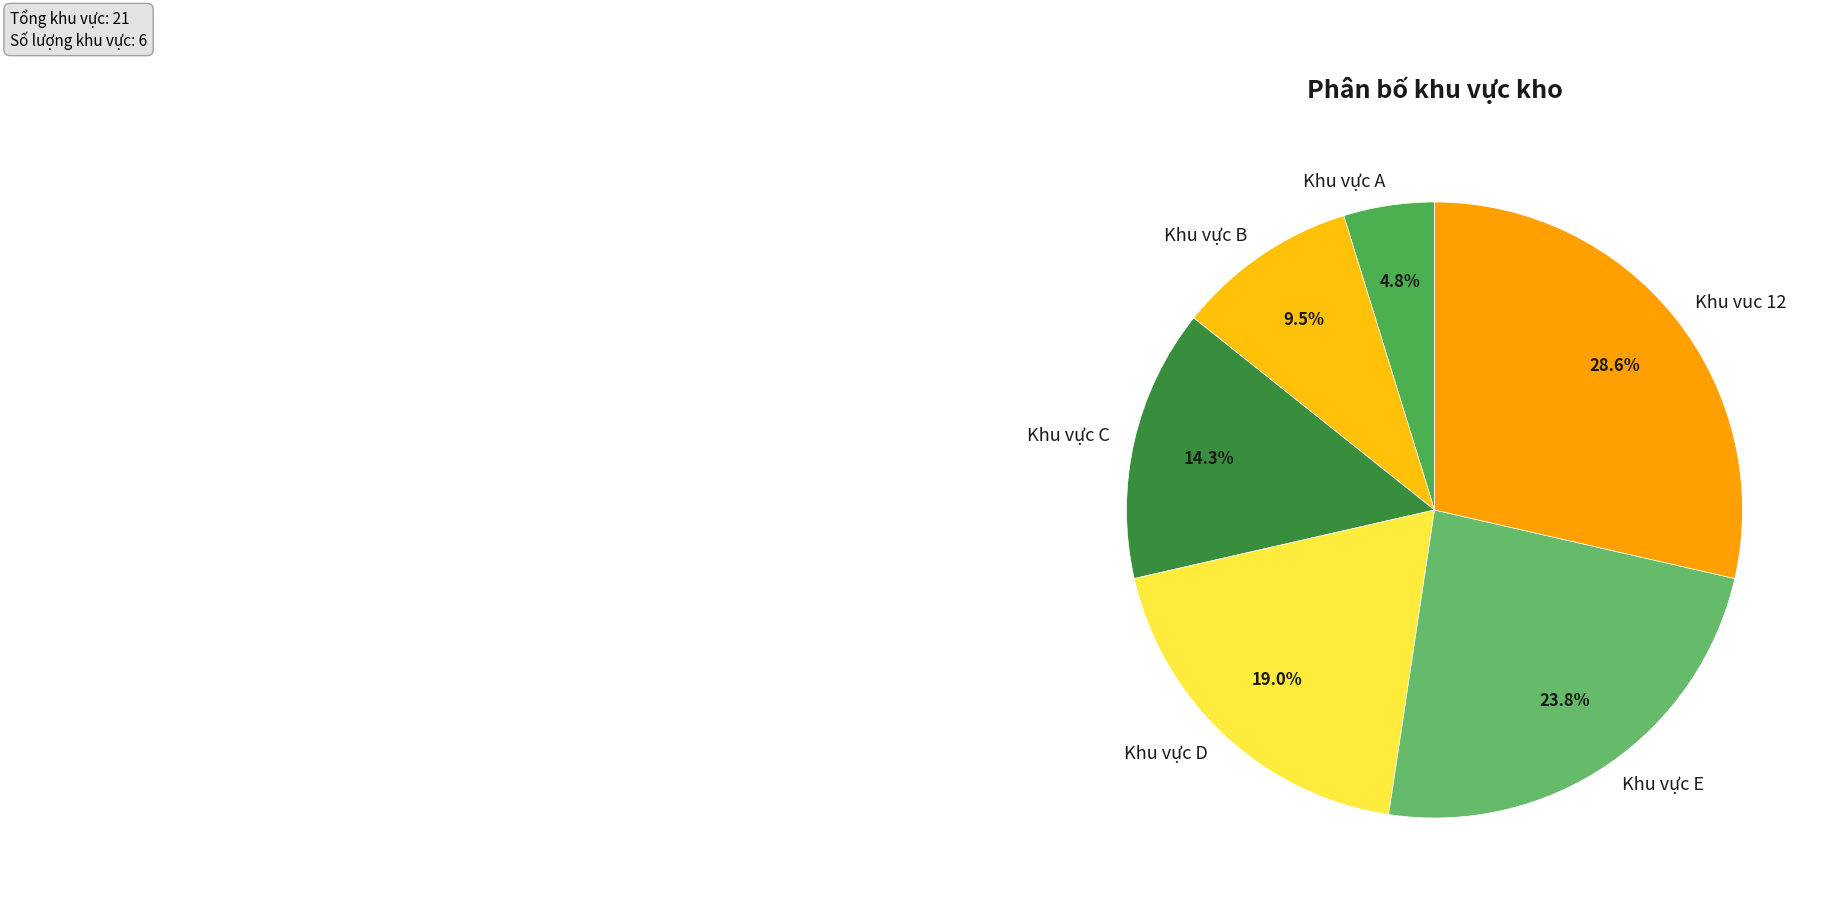

To the nearest percent, what percentage of the pie is Khu vực E?

24%